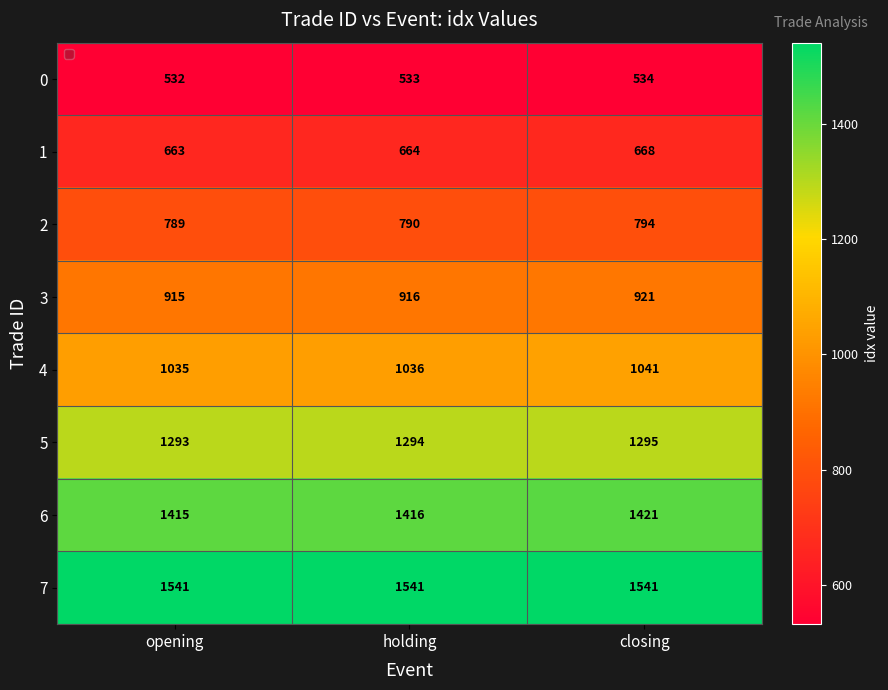

Reading left to right, extract all data points from this chart.

0: 532	533	534
1: 663	664	668
2: 789	790	794
3: 915	916	921
4: 1035	1036	1041
5: 1293	1294	1295
6: 1415	1416	1421
7: 1541	1541	1541